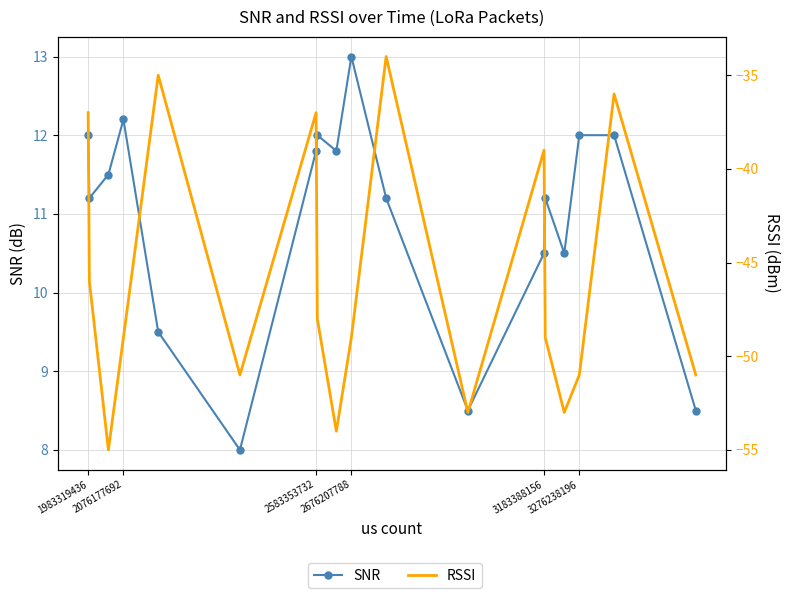

Where does the RSSI series first go above -49?

1983319436